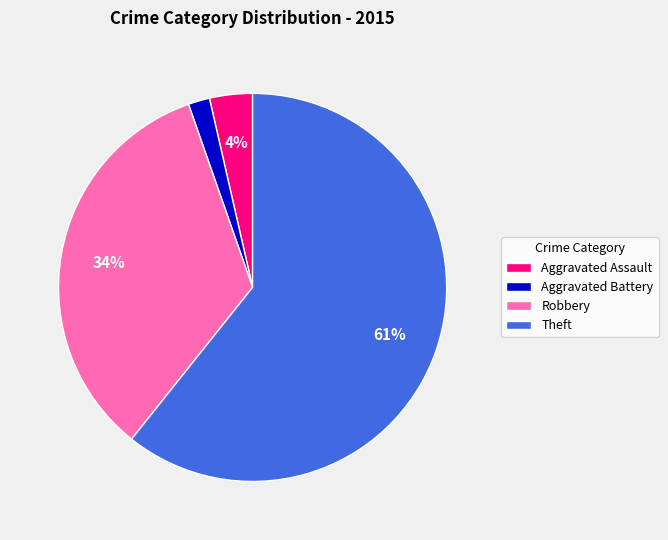

What percentage is the Robbery slice, to the nearest percent?

34%